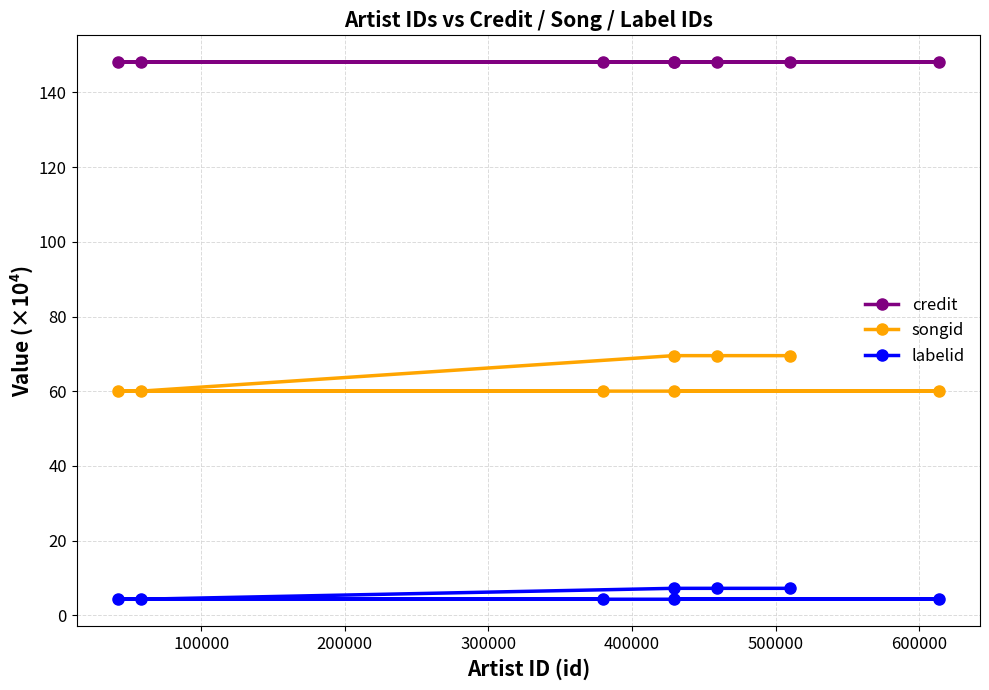

Is the value of credit at 0 greater than the value of labelid at 400000?

Yes